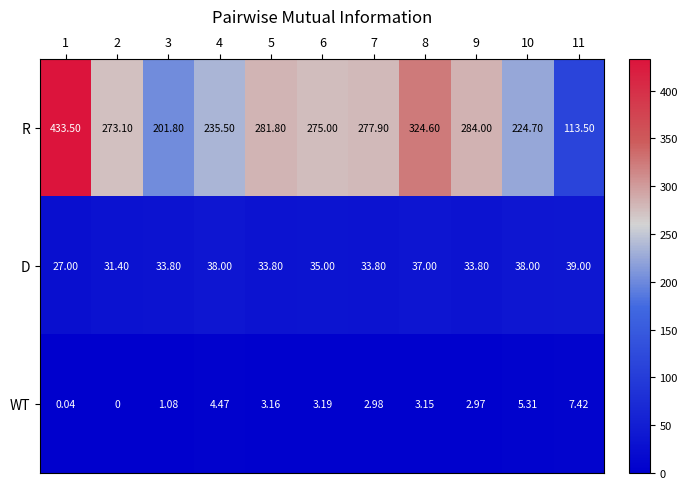

At which category does the chart reach its minimum across all series?

2